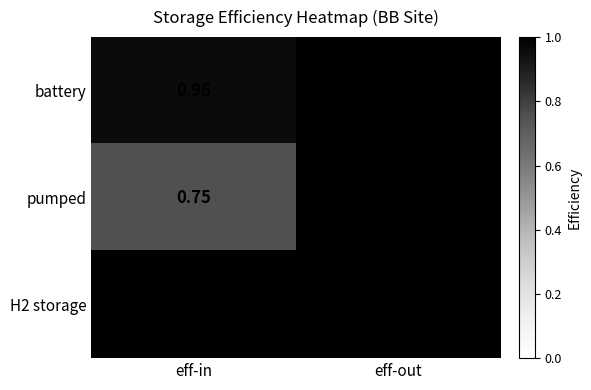

At which category is the sum across all series the highest?

eff-out